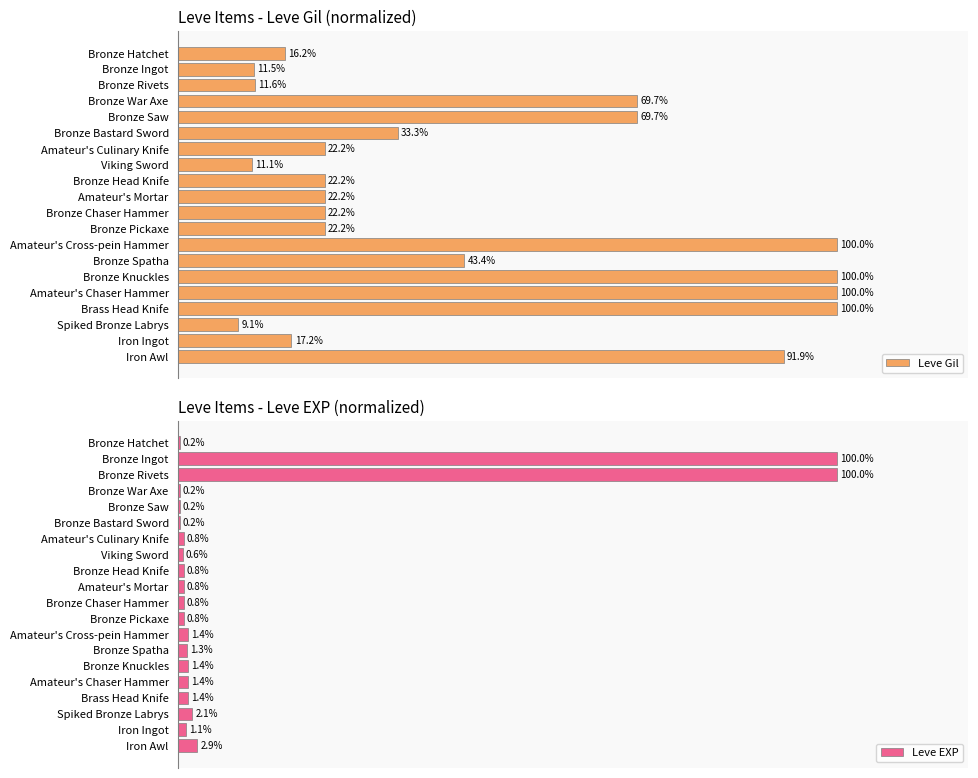

List the series in order of their peak value, lowest first.

Leve Gil, Leve EXP